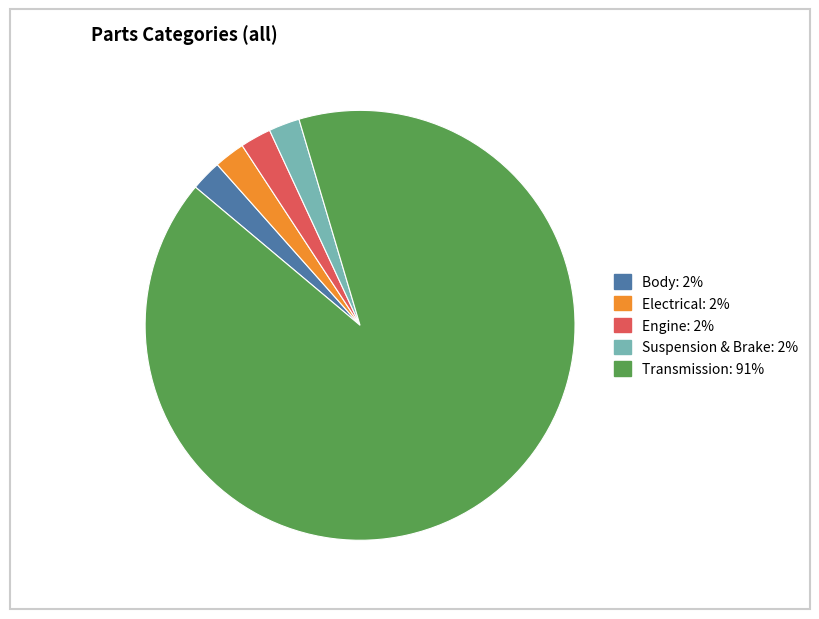

The Engine slice represents 2% of the pie. True or false?

True